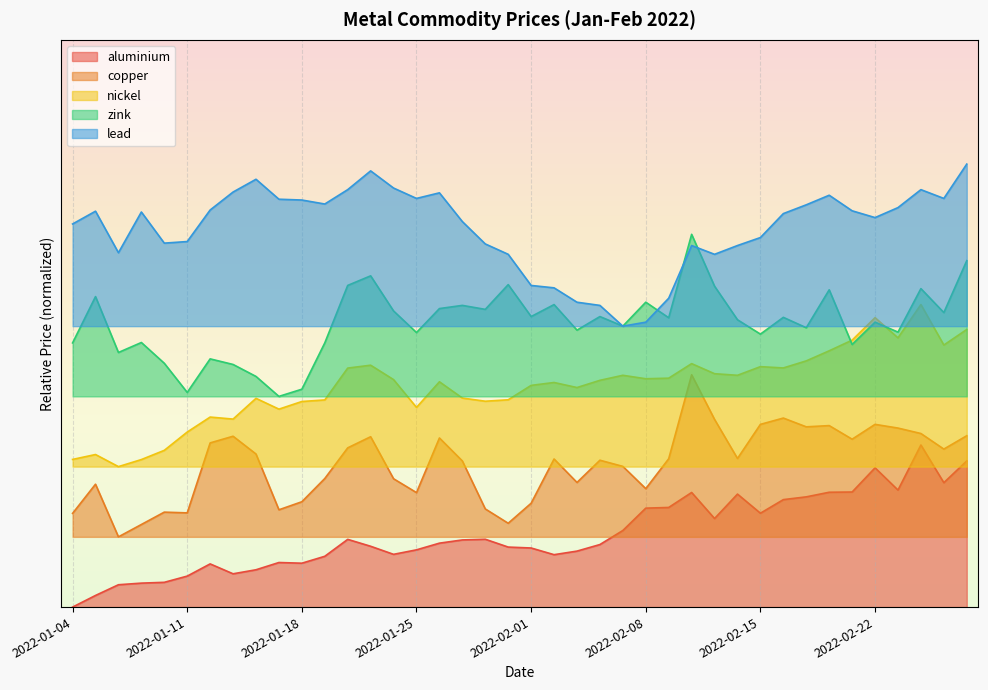

What is the value of the copper point at the 2nd from the left?

0.2